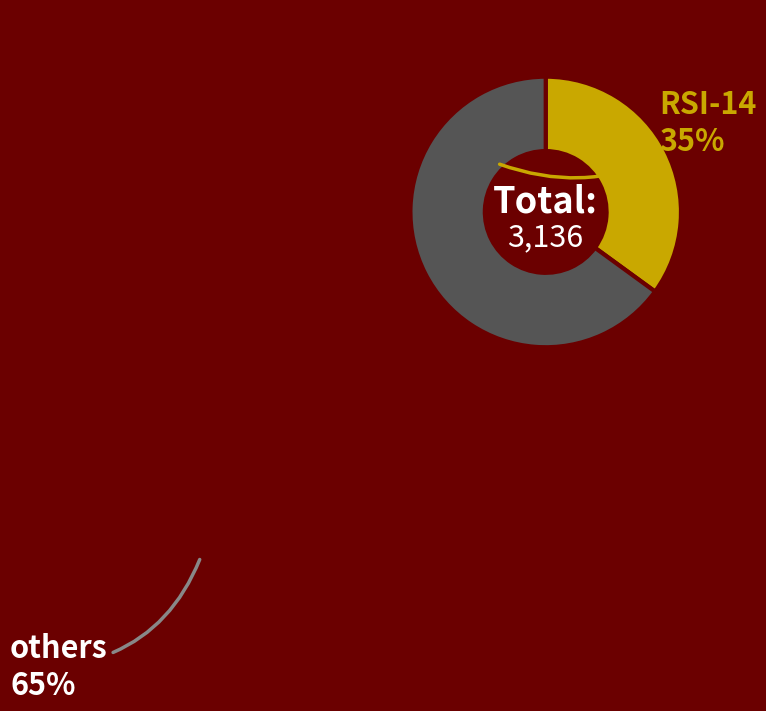

Does any single category account for the majority?

Yes